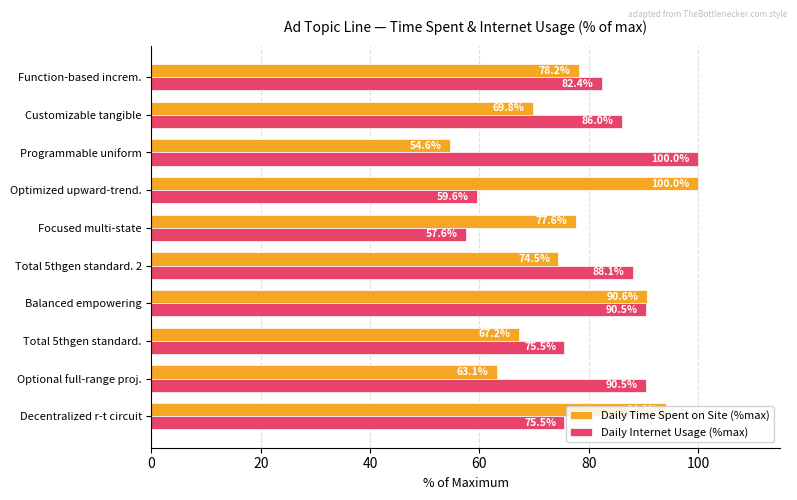

Which series has the widest spread of values?

Daily Time Spent on Site (%max)